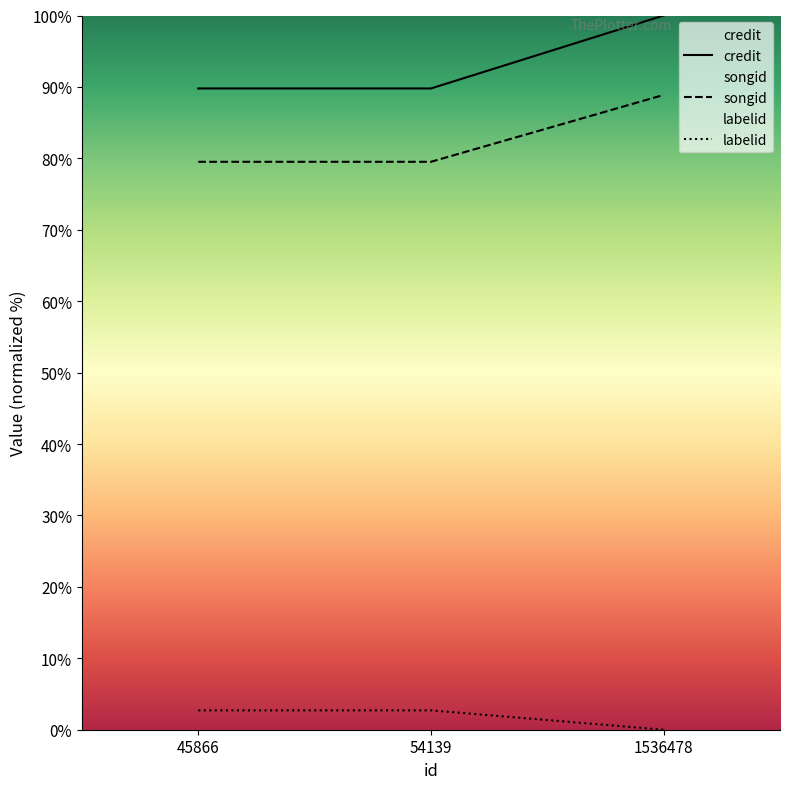

How many lines are shown in the chart?

3